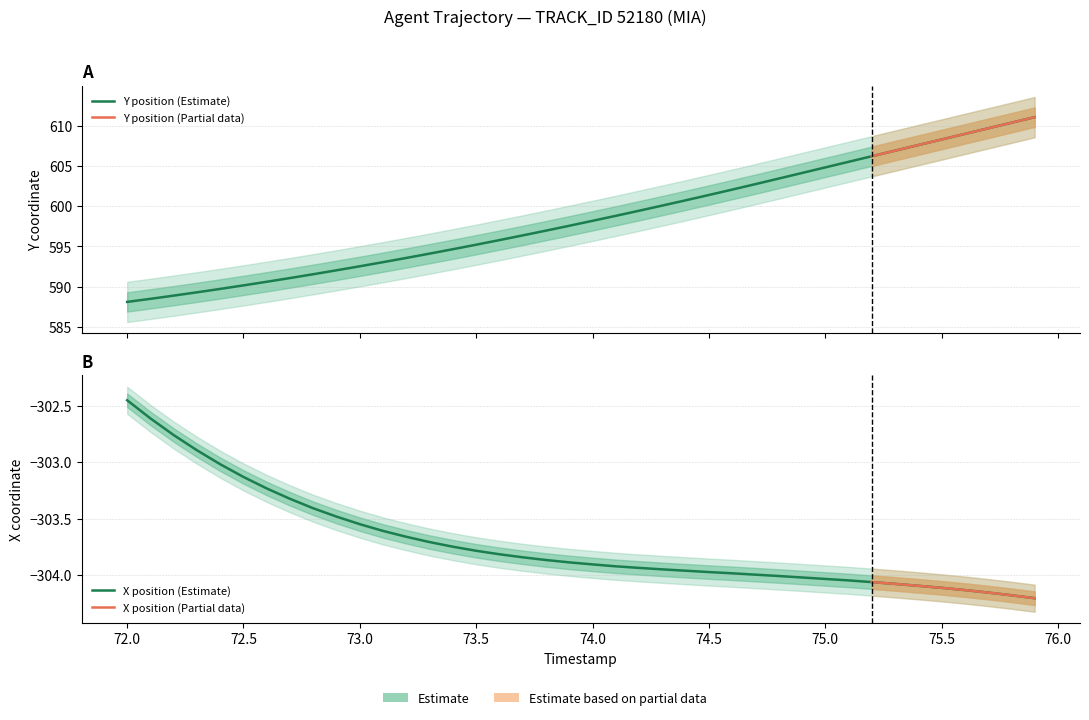

True or false: X has more than 1 interior local peaks.

False